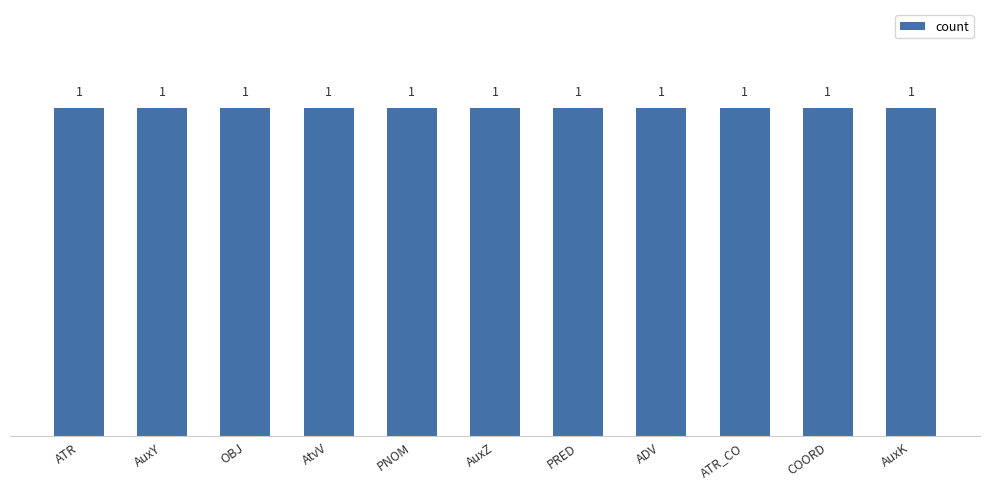

What position from the left is ADV?

8